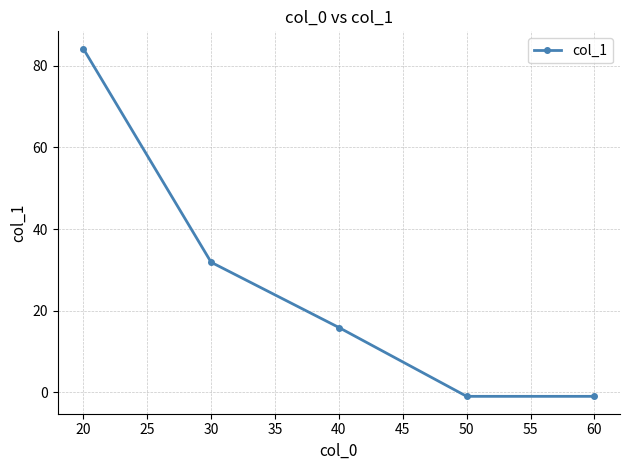

What is the difference between the maximum and minimum values?

85.2